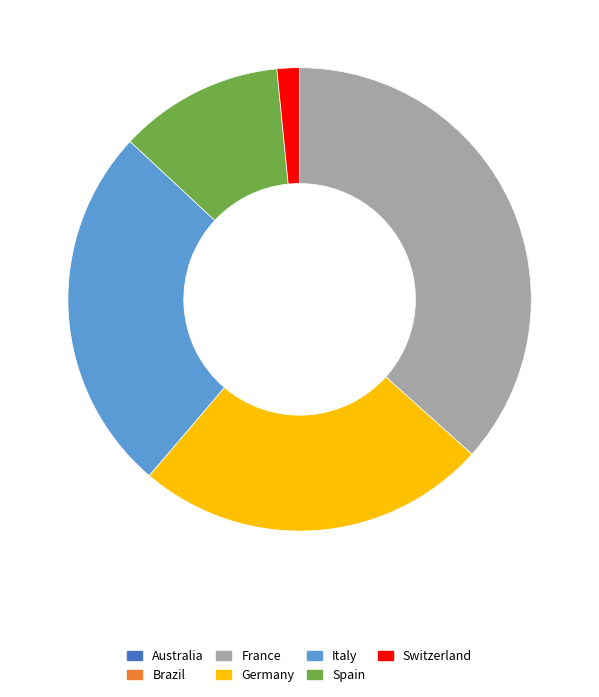

Which category has the biggest portion of the pie?

France